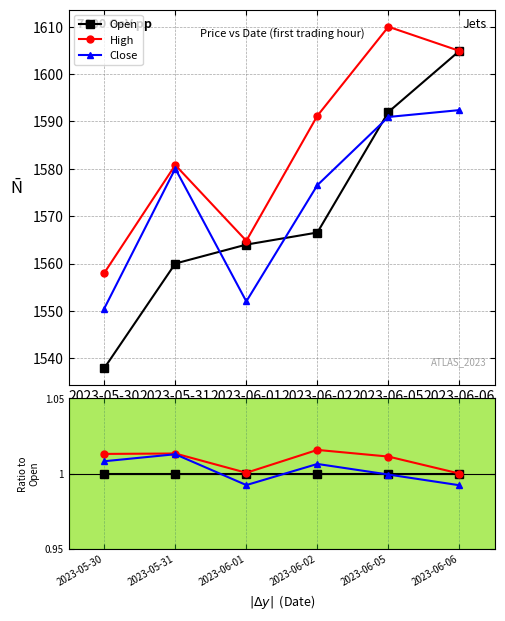

Rank the series at 2023-05-30 from highest to lowest value.

High, Close, Open